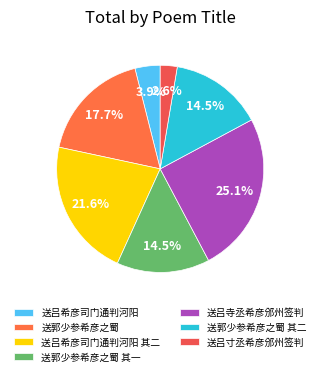

True or false: 送郭少参希彦之蜀 其一 accounts for 3% of the total.

False